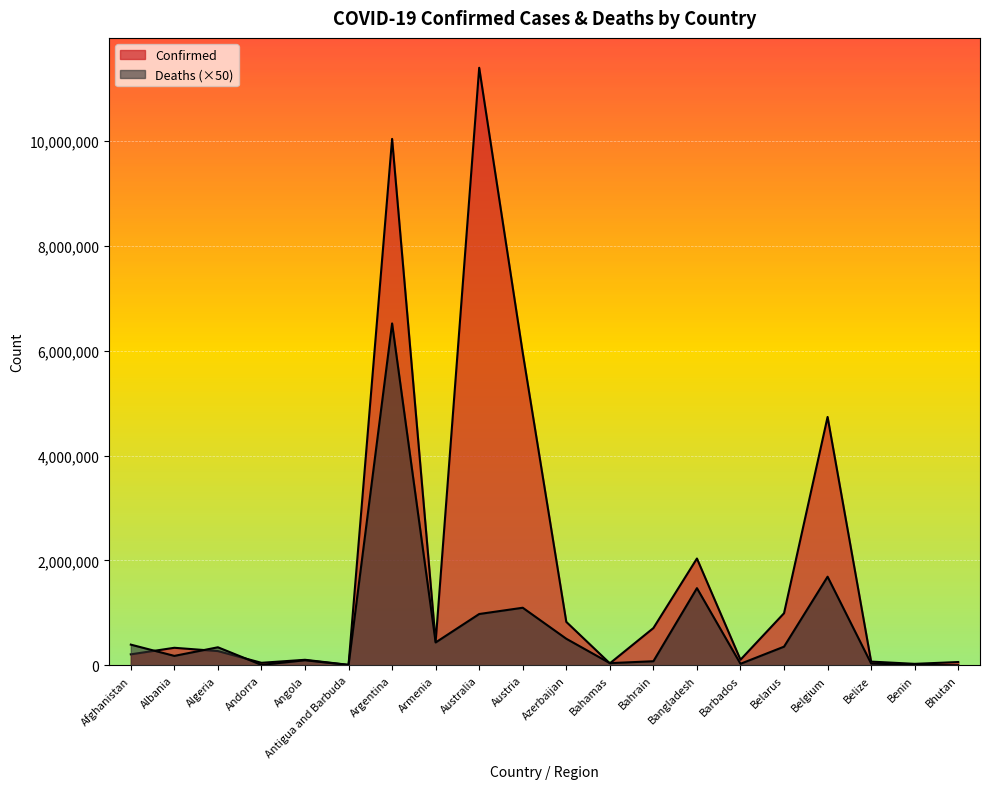

At which label is Deaths closest to 3262325?

Belgium